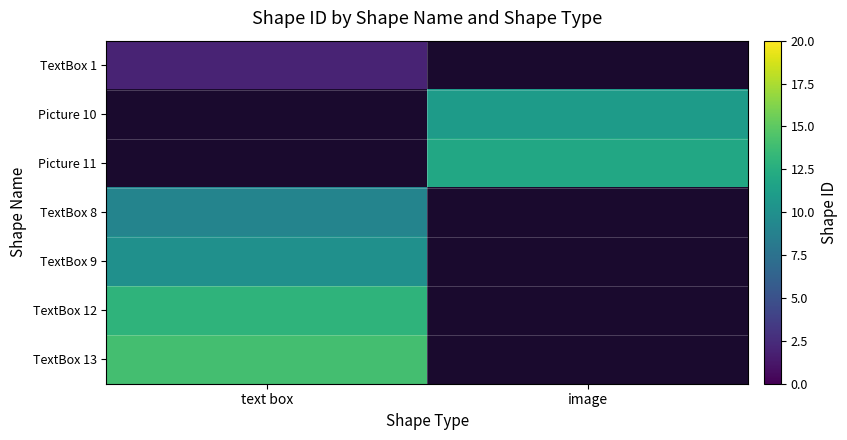

At which label does TextBox 1 reach its peak?

text box